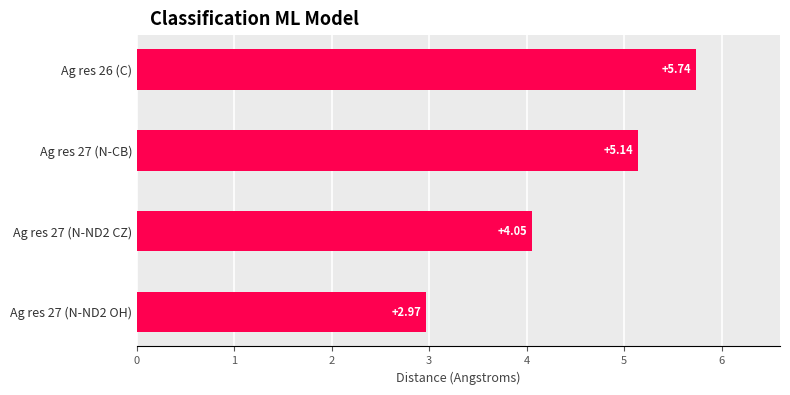

List the labels in order of value, largest first.

Ag res 26 (C), Ag res 27 (N-CB), Ag res 27 (N-ND2 CZ), Ag res 27 (N-ND2 OH)